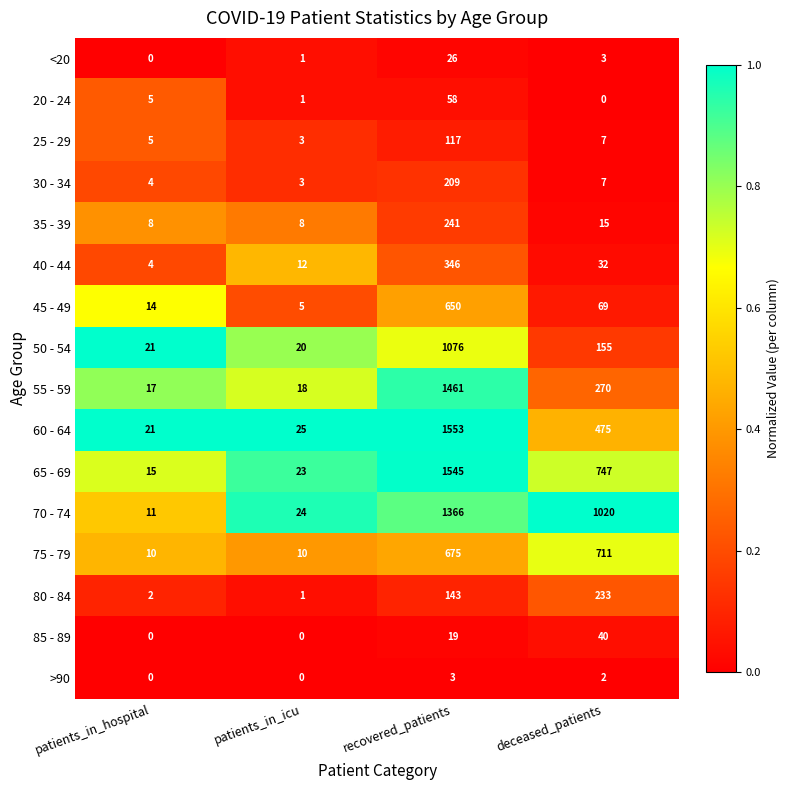

At how many categories does at least one series exceed 0?

4